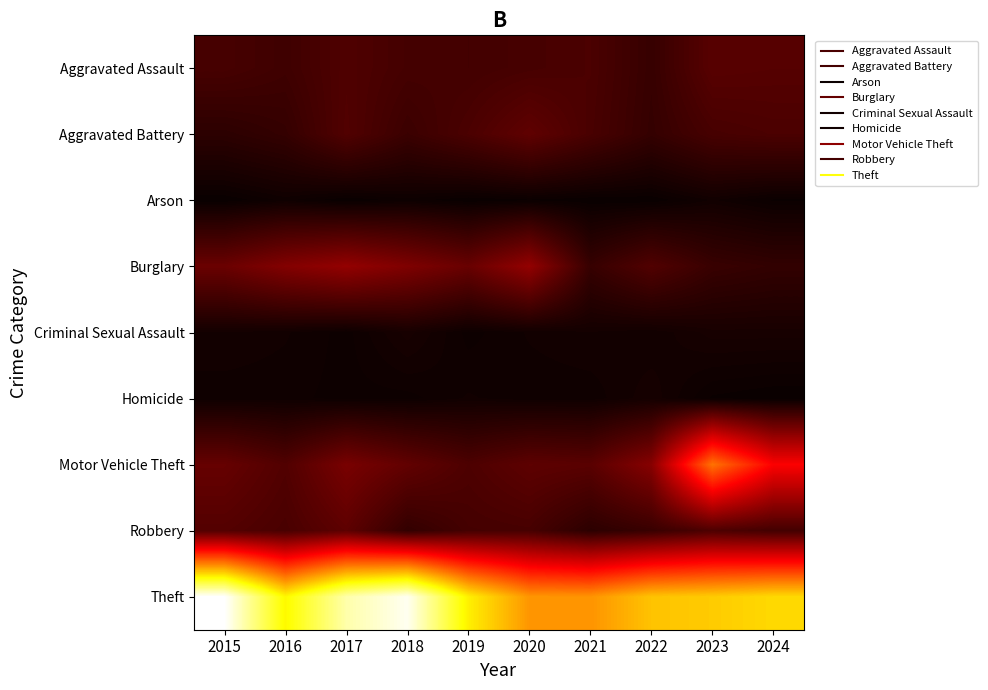

Rank the series at 2024 from highest to lowest value.

Theft, Motor Vehicle Theft, Aggravated Assault, Aggravated Battery, Robbery, Burglary, Criminal Sexual Assault, Arson, Homicide